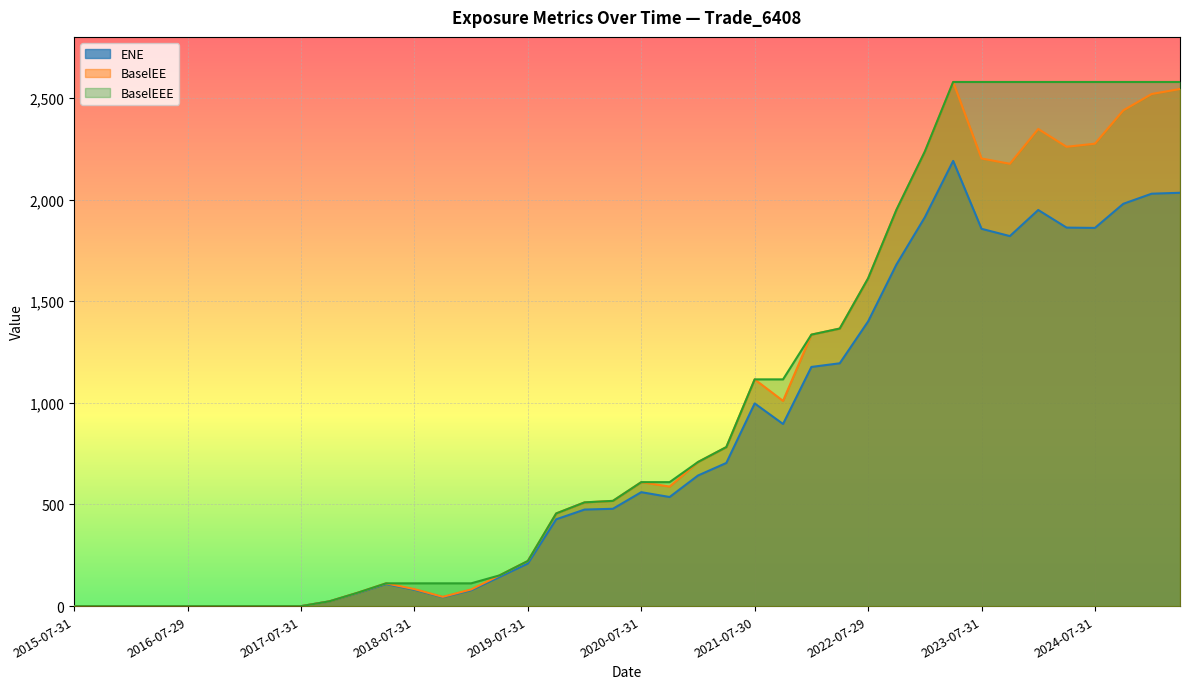

What is the average value of the BaselEE series?

923.1